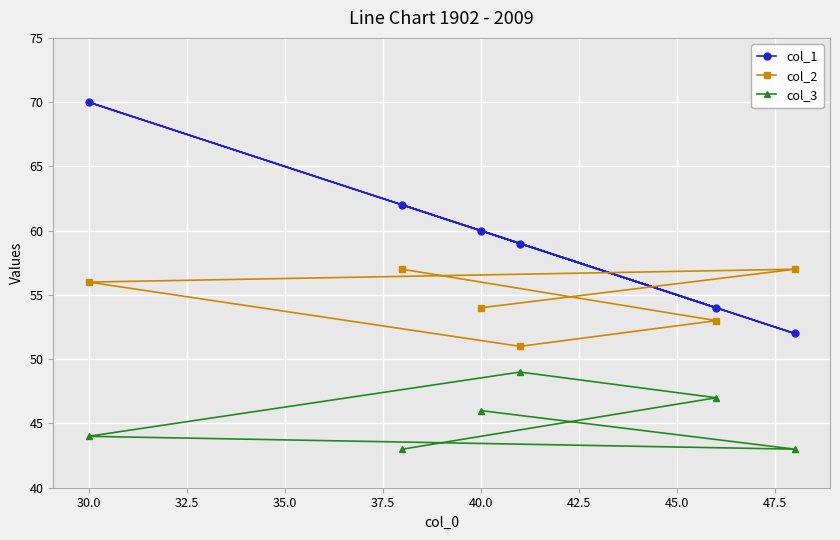

What is the spread (max minus min) of values at 40.0?

14